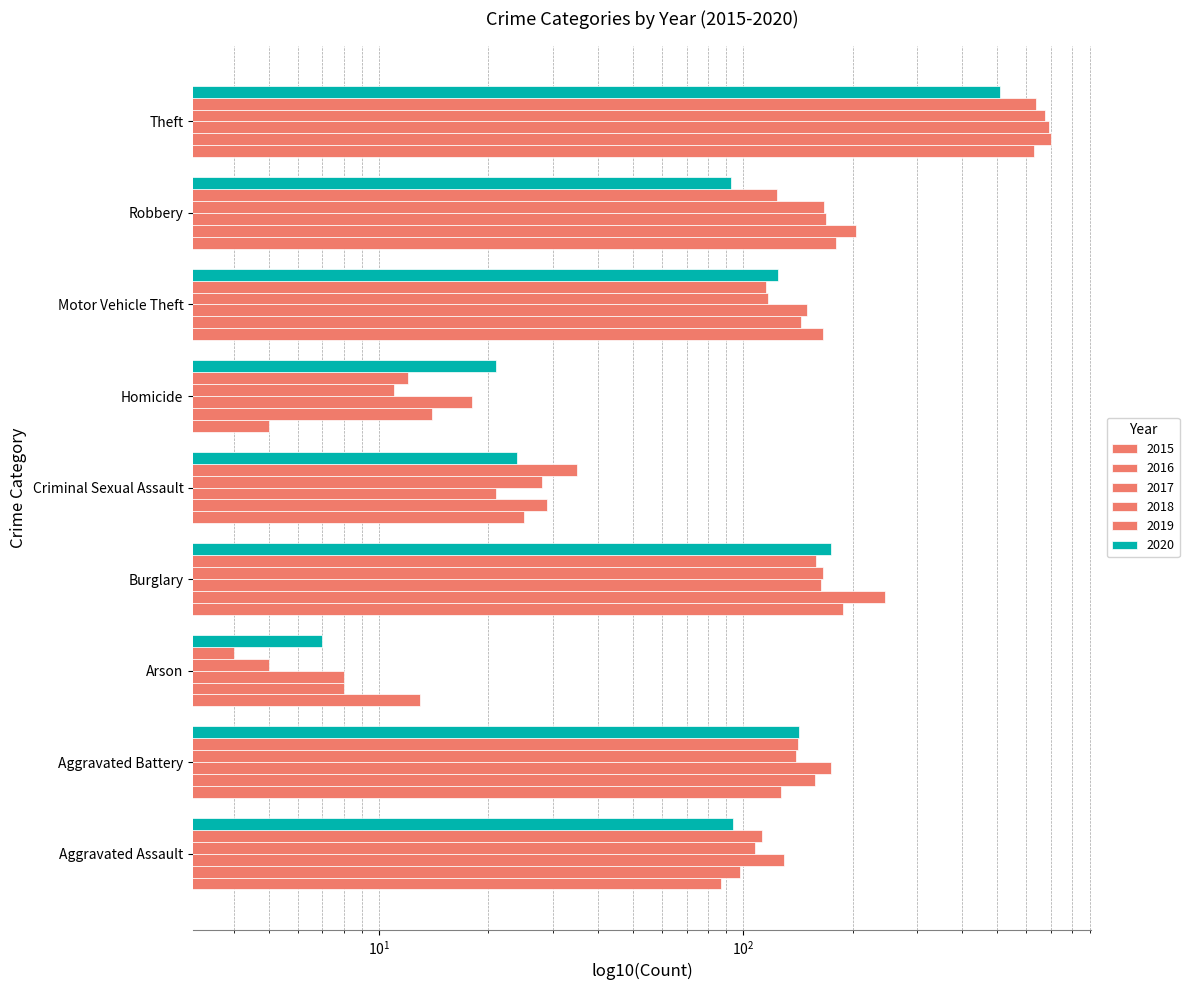

How many series are shown in this chart?

6